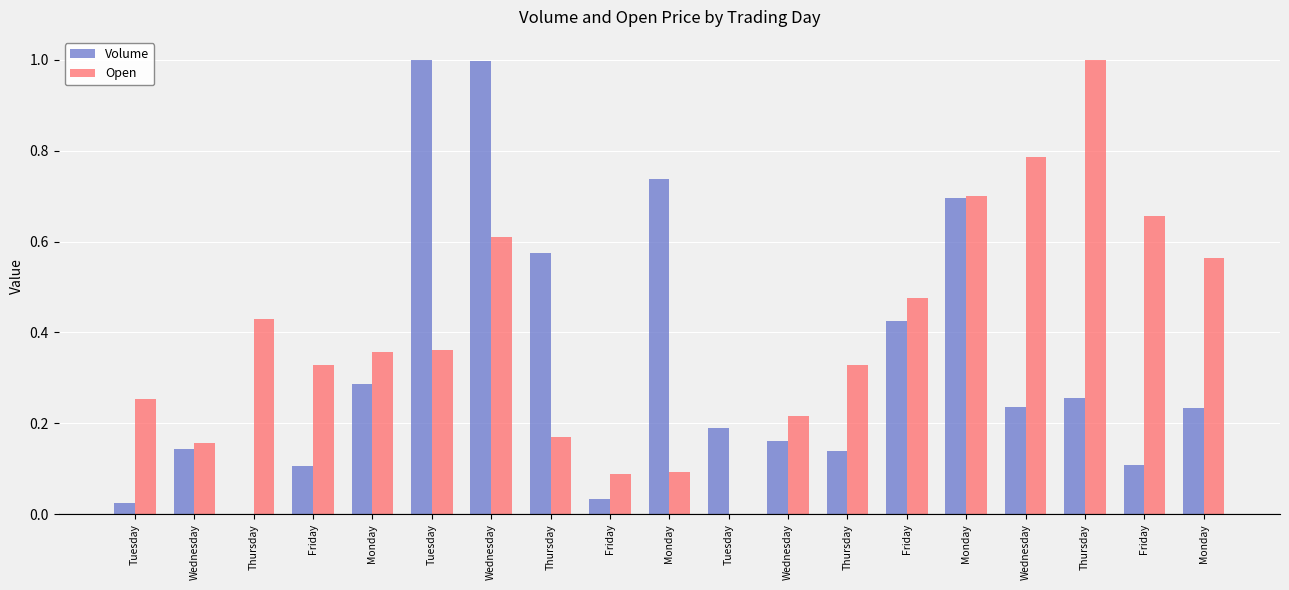

How many groups of bars are there?

19